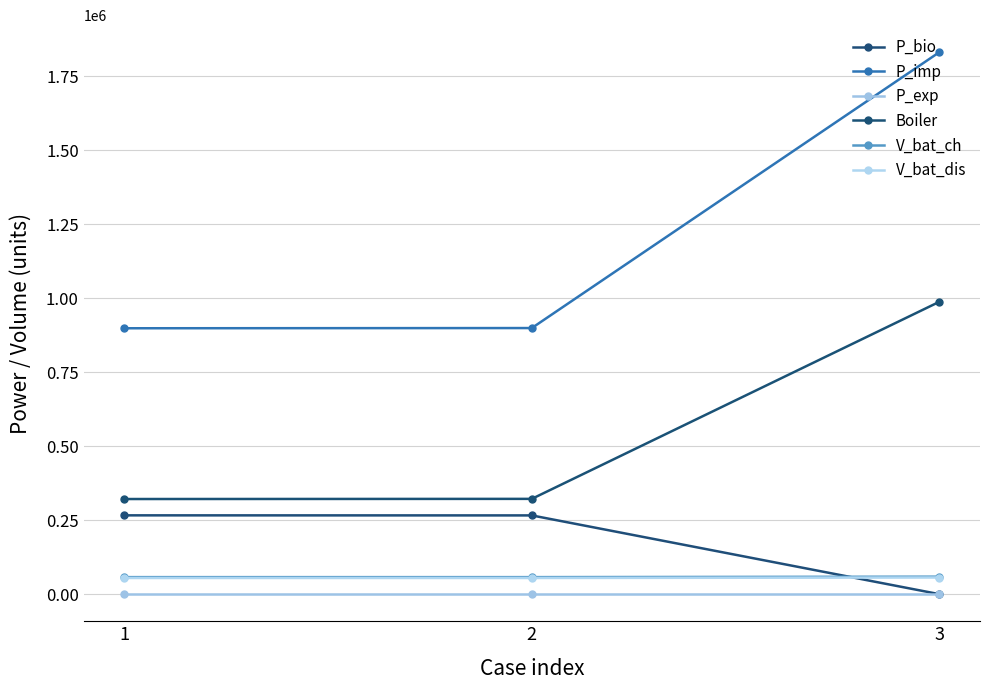

Reading right to left, extract all data points from this chart.

P_bio: 0.0	265963.4	266170.3
P_imp: 1830235.3	898763.6	898039.7
P_exp: 0.0	0.0	0.0
Boiler: 987256.2	321828.4	321312.1
V_bat_ch: 59111.8	57499.9	57487.5
V_bat_dis: 56156.2	54624.9	54613.1